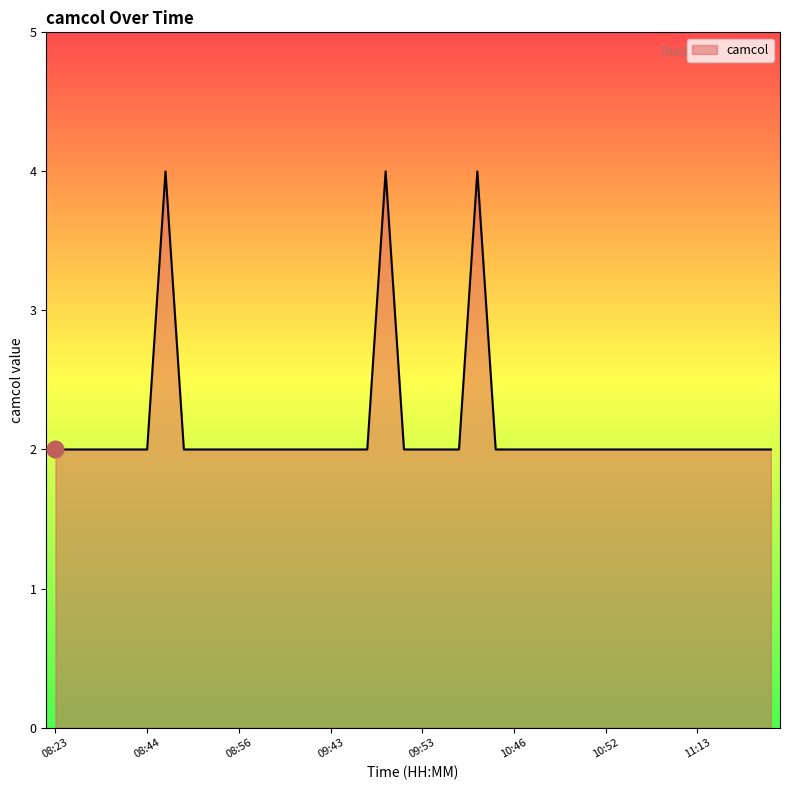

What is the greatest value displayed?

4